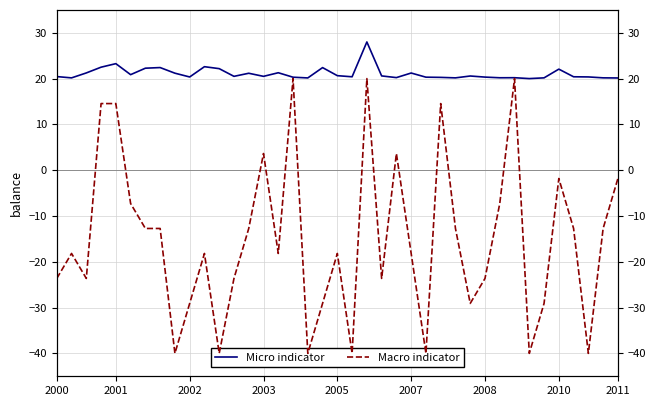

True or false: Micro indicator and Macro indicator intersect in this chart.

False